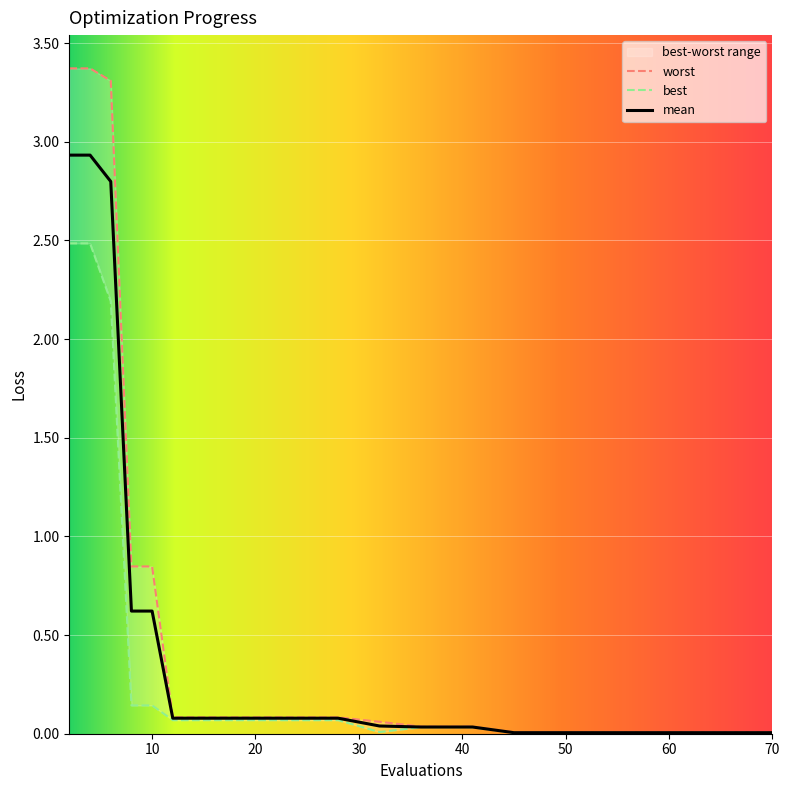

Which category has the highest value in the mean series?

2